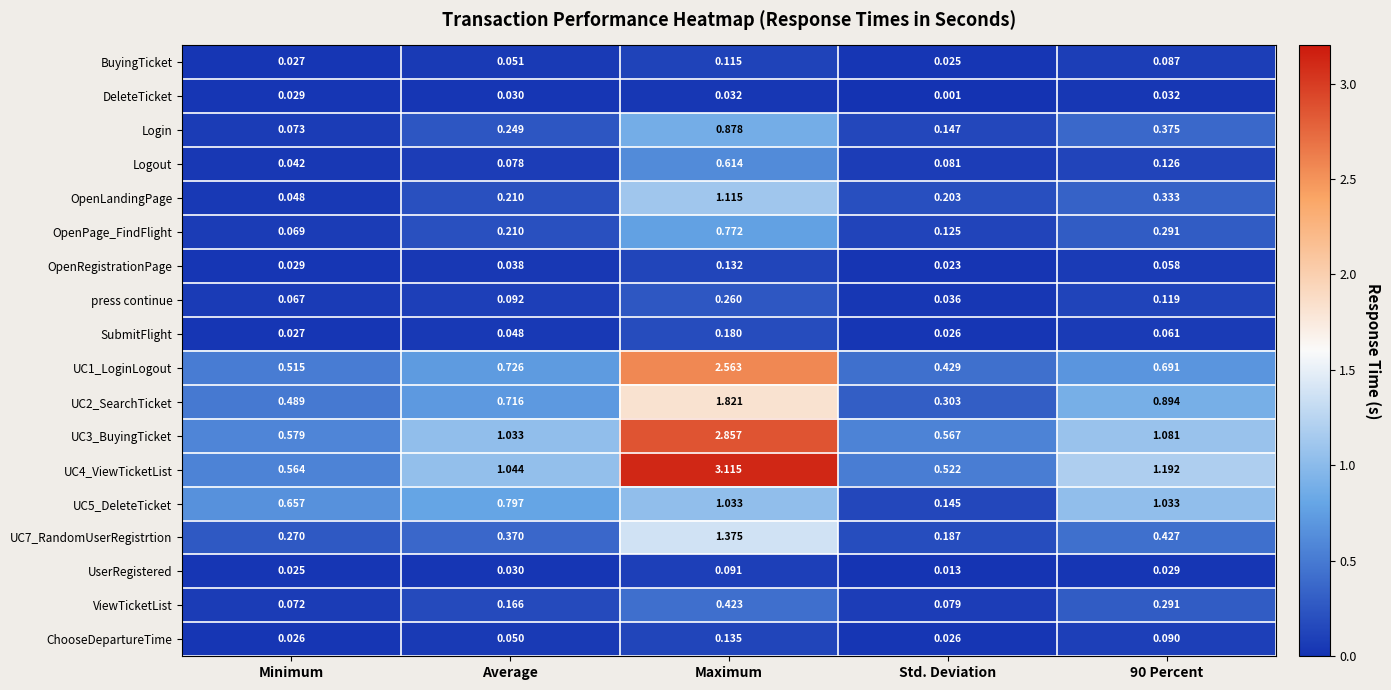

At which category is the sum across all series the highest?

Maximum